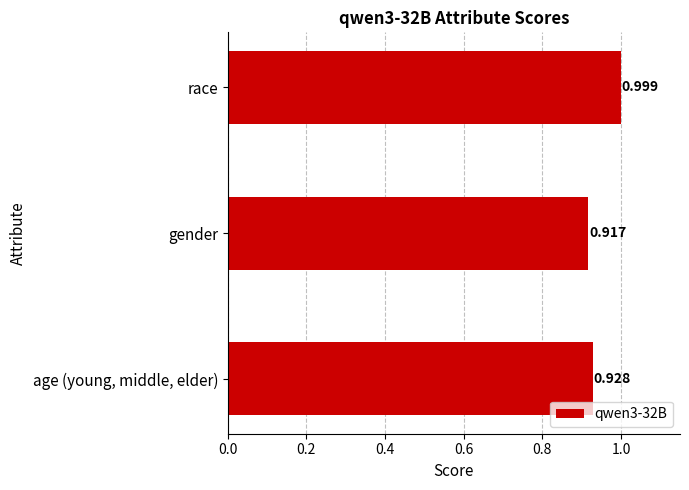

List the labels in order of value, largest first.

race, age (young, middle, elder), gender